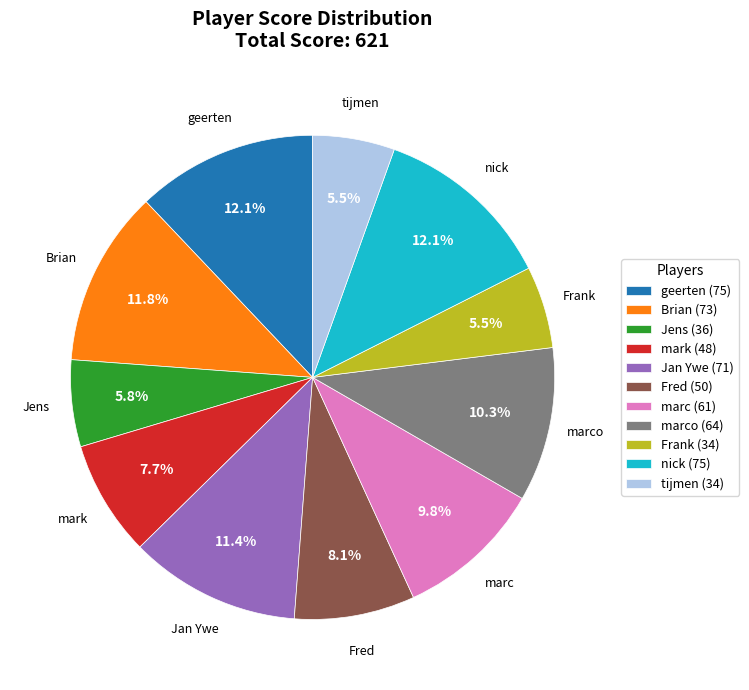

To the nearest percent, what is the average slice percentage?

9%